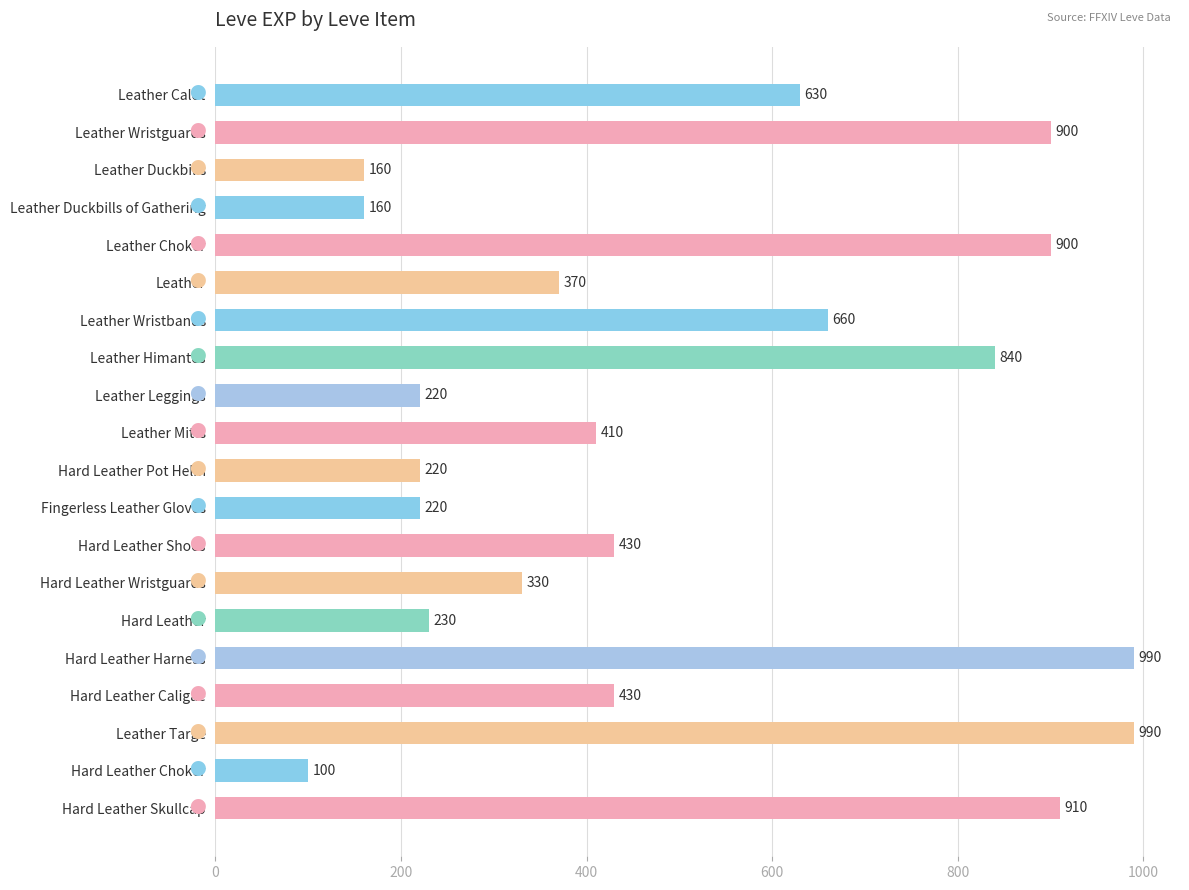

What is the change in value from Leather Wristguards to Hard Leather Choker?

-800